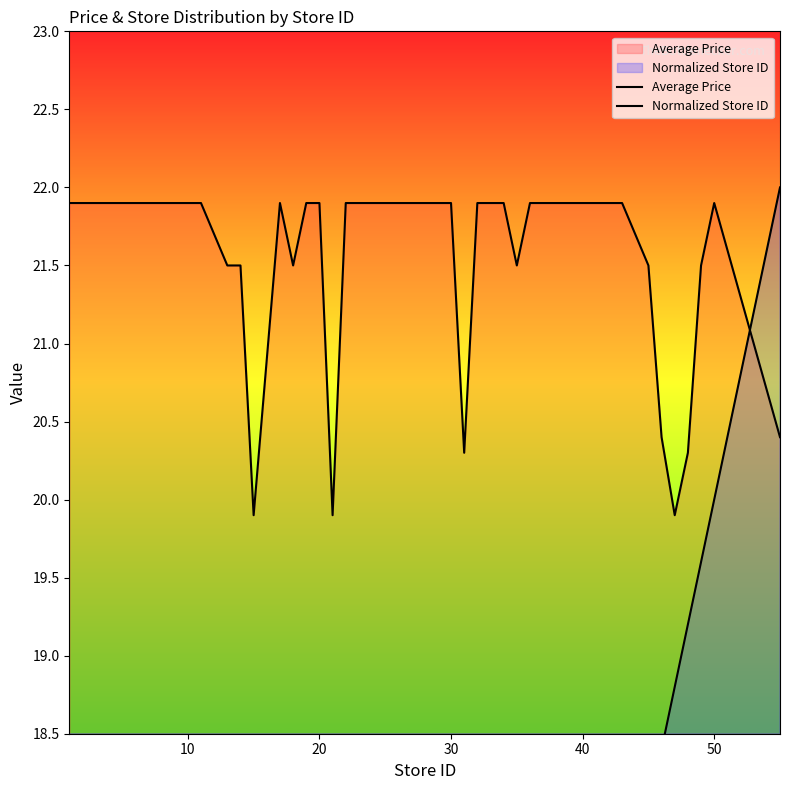

What are all the series names shown in the legend?

Average Price, Normalized Store ID